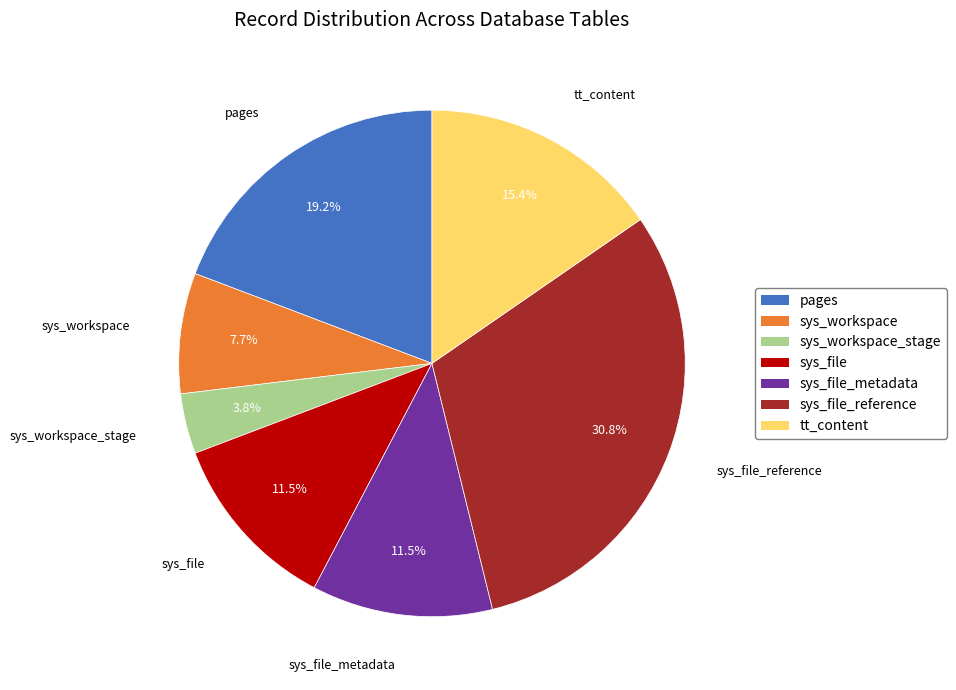

Is there a majority slice in this chart?

No